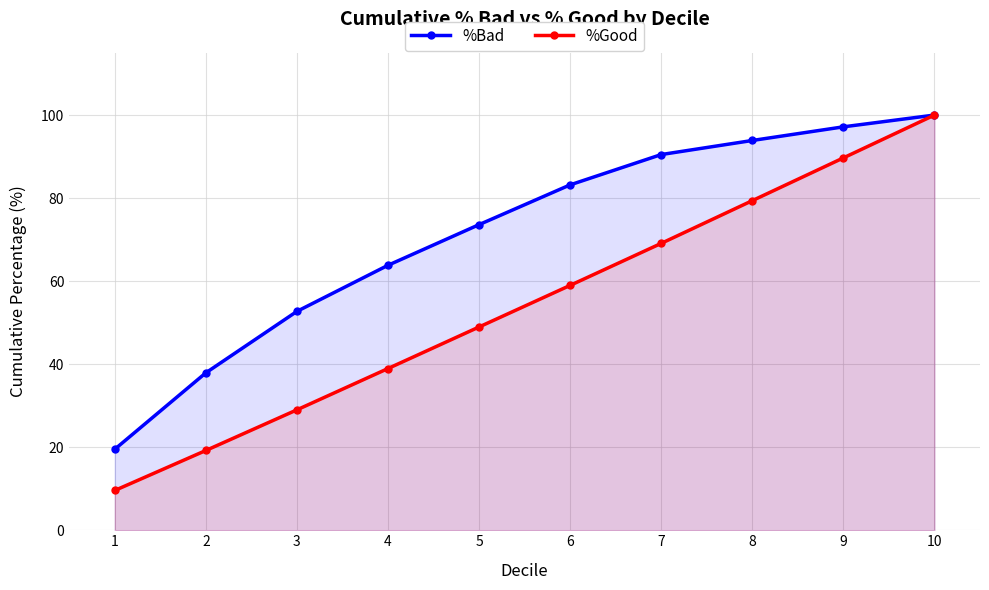

How many data points in %Good are above 58?

5